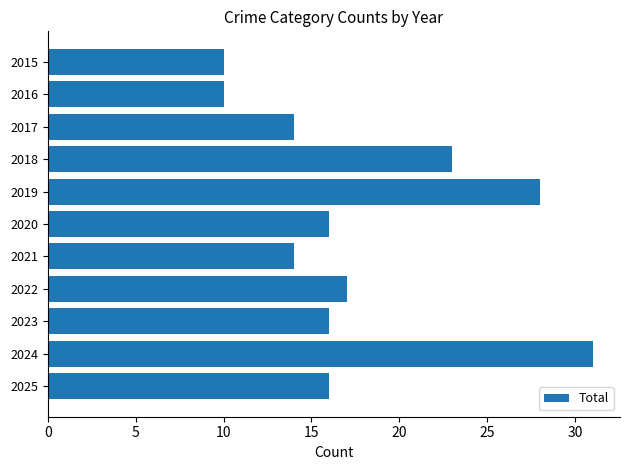

What is the average value?

18